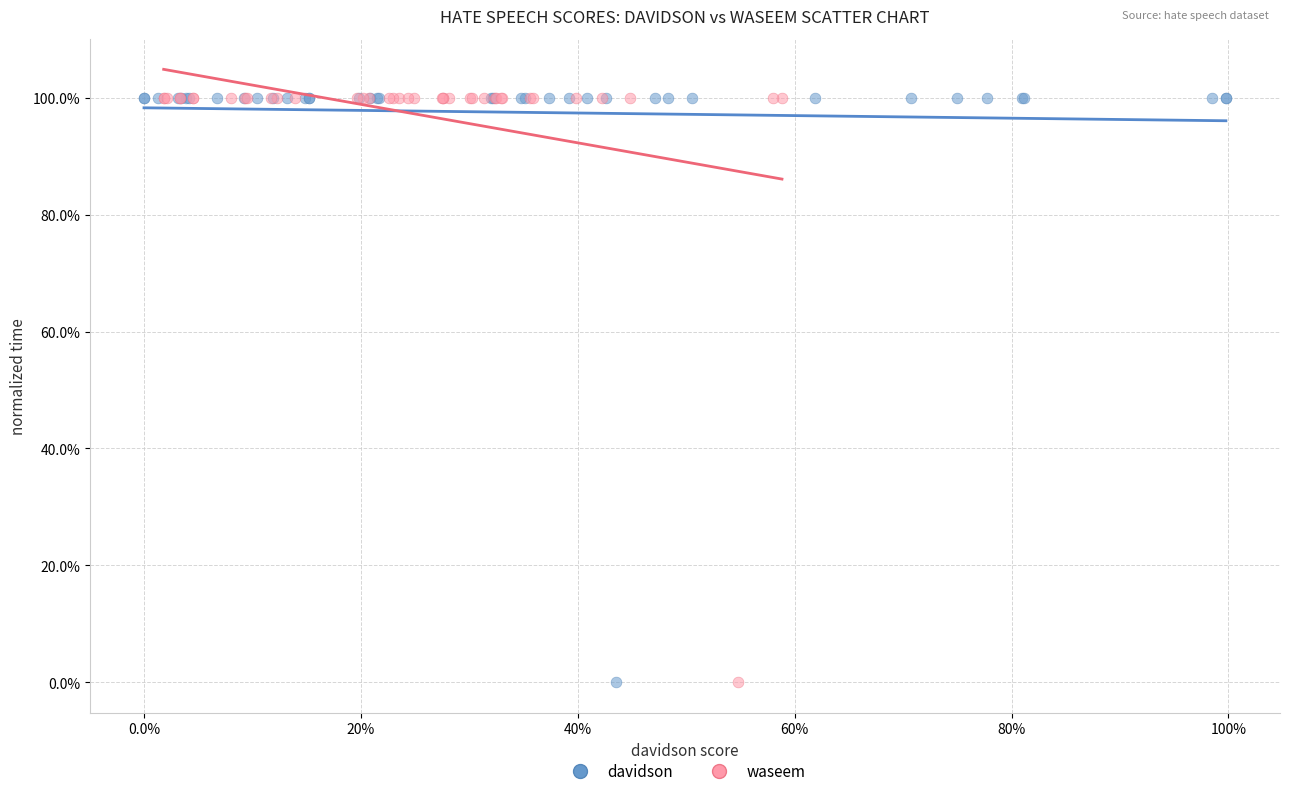

What are all the series names shown in the legend?

davidson, waseem